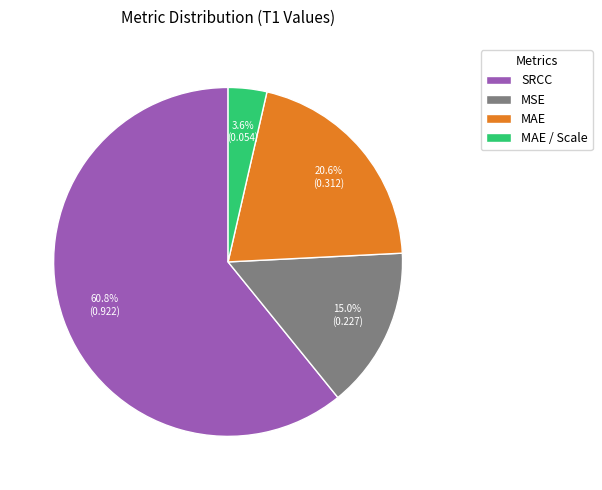

What portion of the pie excludes MAE / Scale?

96.4%